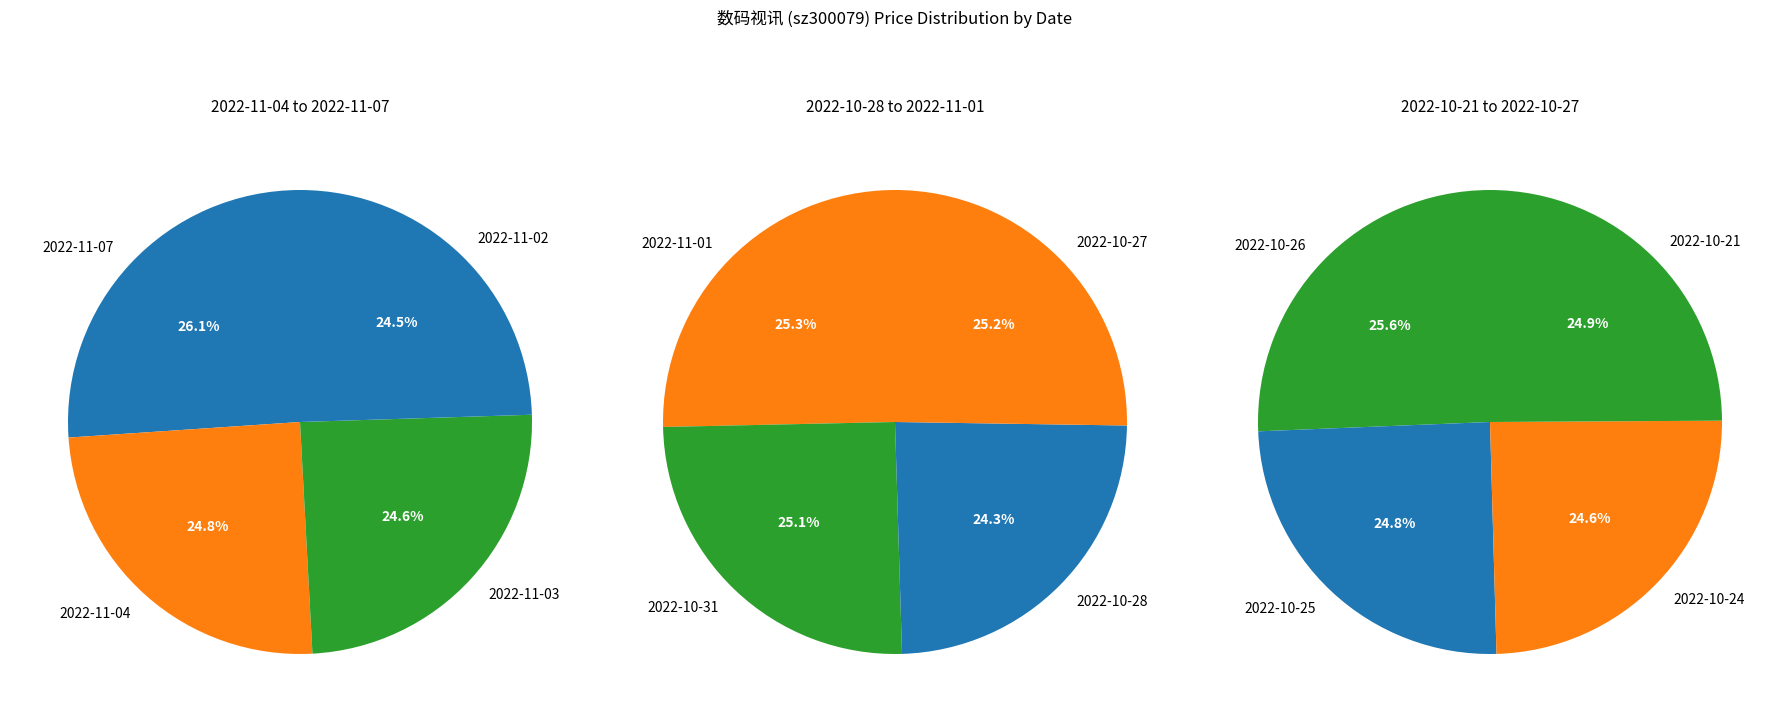

How many segments does this pie chart have?

12